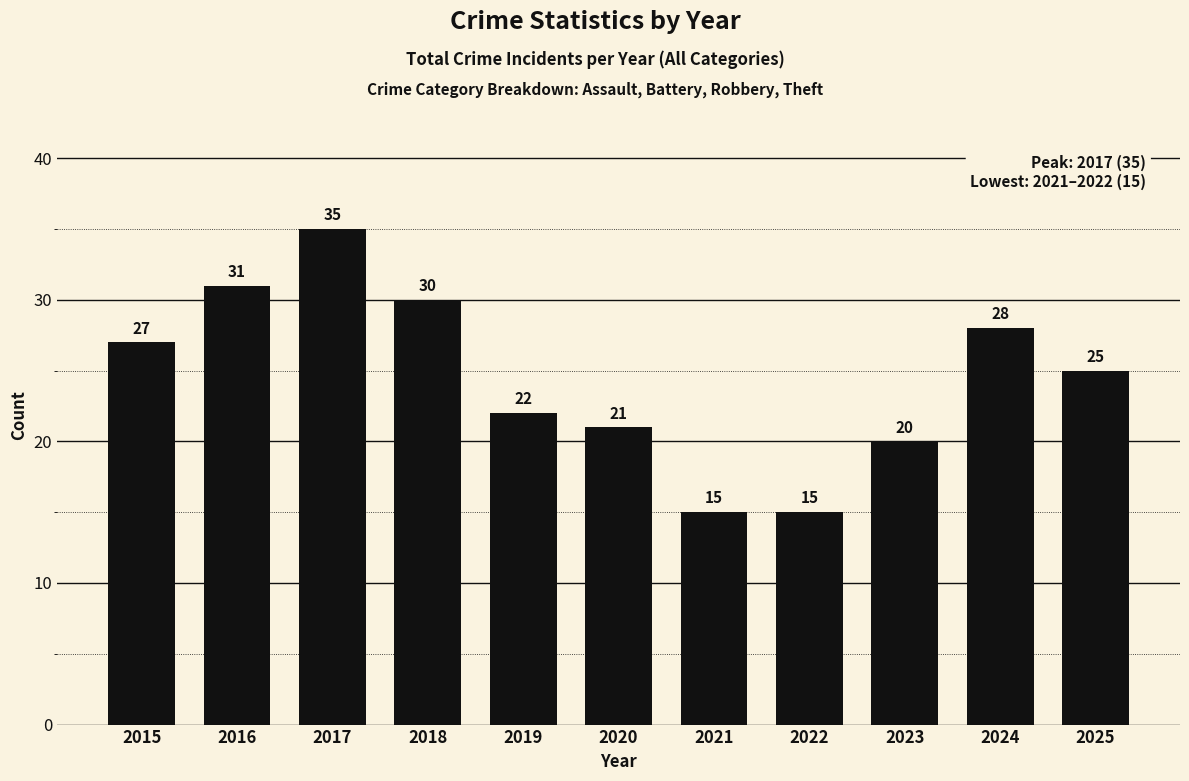

What is the approximate value at 2023, to the nearest 5?

20